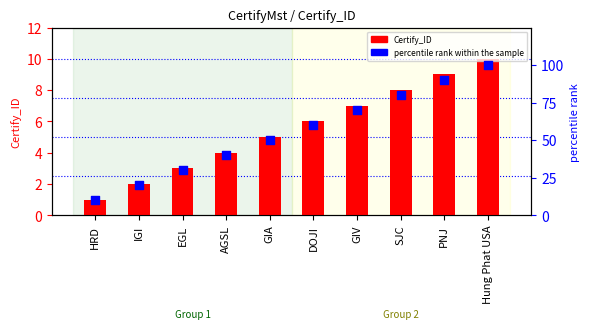

Which series has the largest total across all categories?

percentile rank within the sample